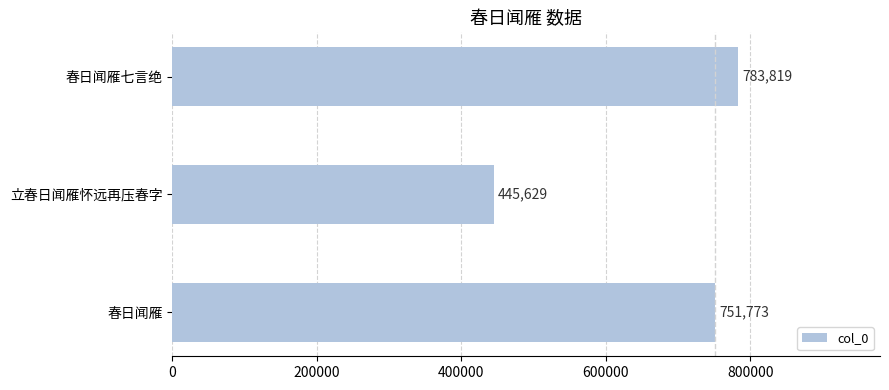

What is the change in value from 春日闻雁 to 春日闻雁七言绝?

+32046